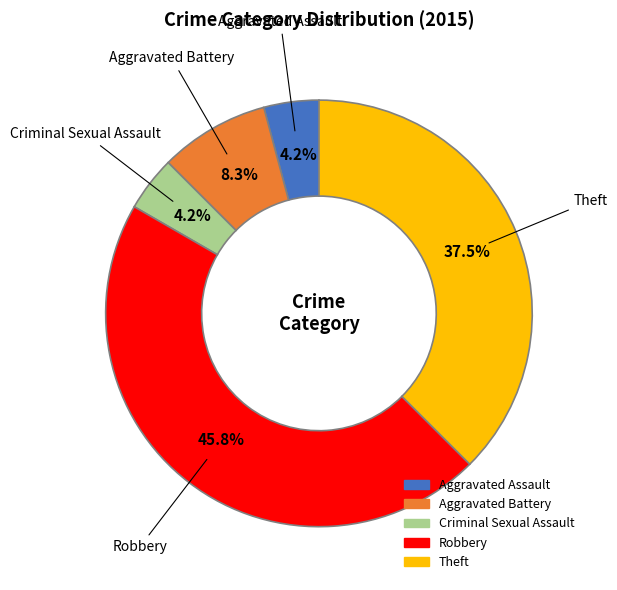

Which slice is the largest?

Robbery